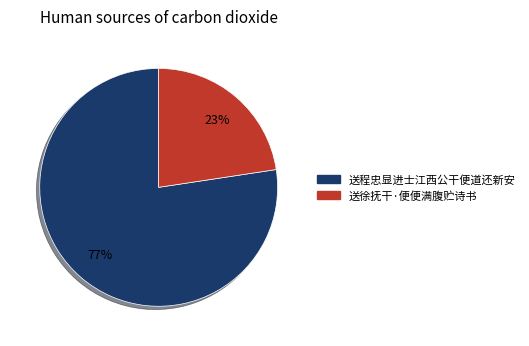

Rank the categories by value from lowest to highest.

送徐抚干·便便满腹贮诗书, 送程忠显进士江西公干便道还新安